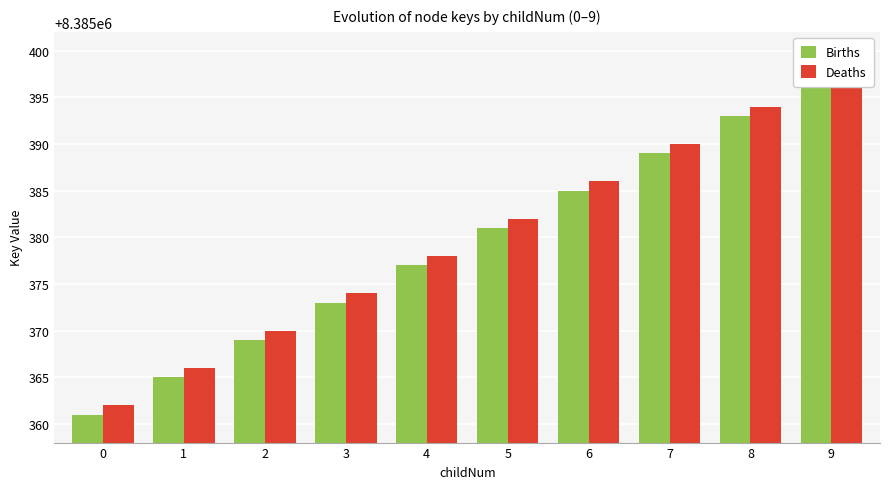

What is the difference between the maximum and minimum values in the Births series?

36